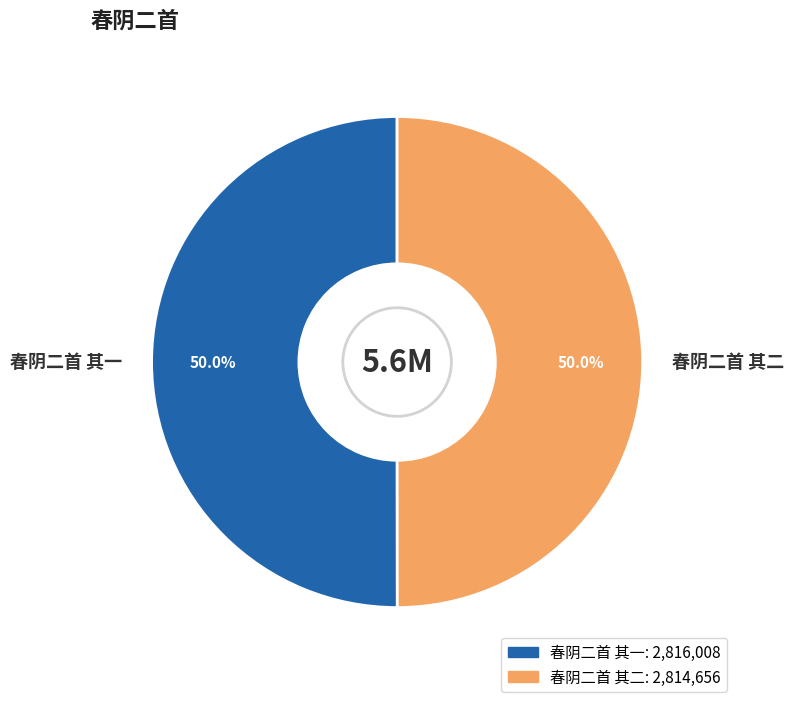

Combined, do 春阴二首 其二 and 春阴二首 其一 account for over 50%?

Yes